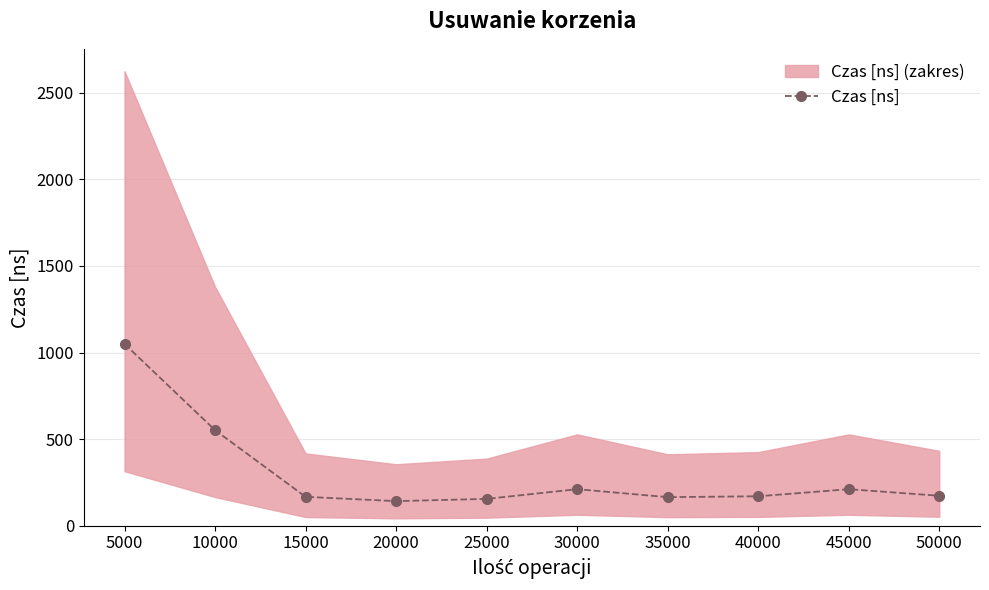

Where is the first local maximum?

30000